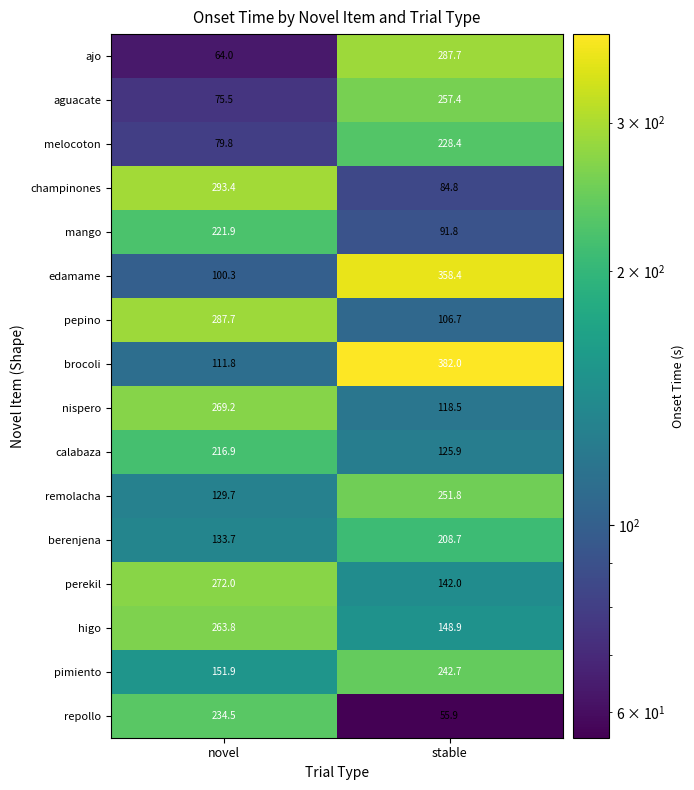

What is the average value of the calabaza series?

171.4